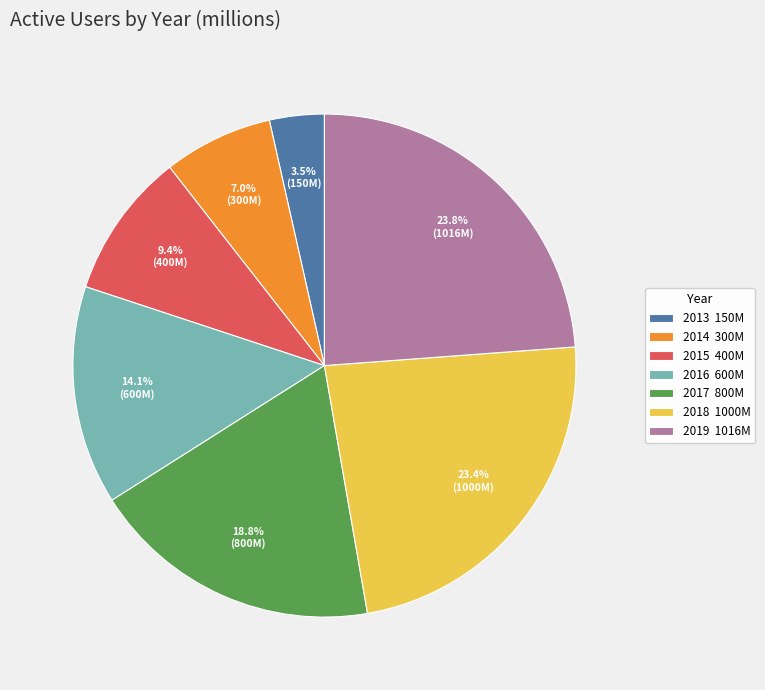

Count the number of slices in the pie.

7